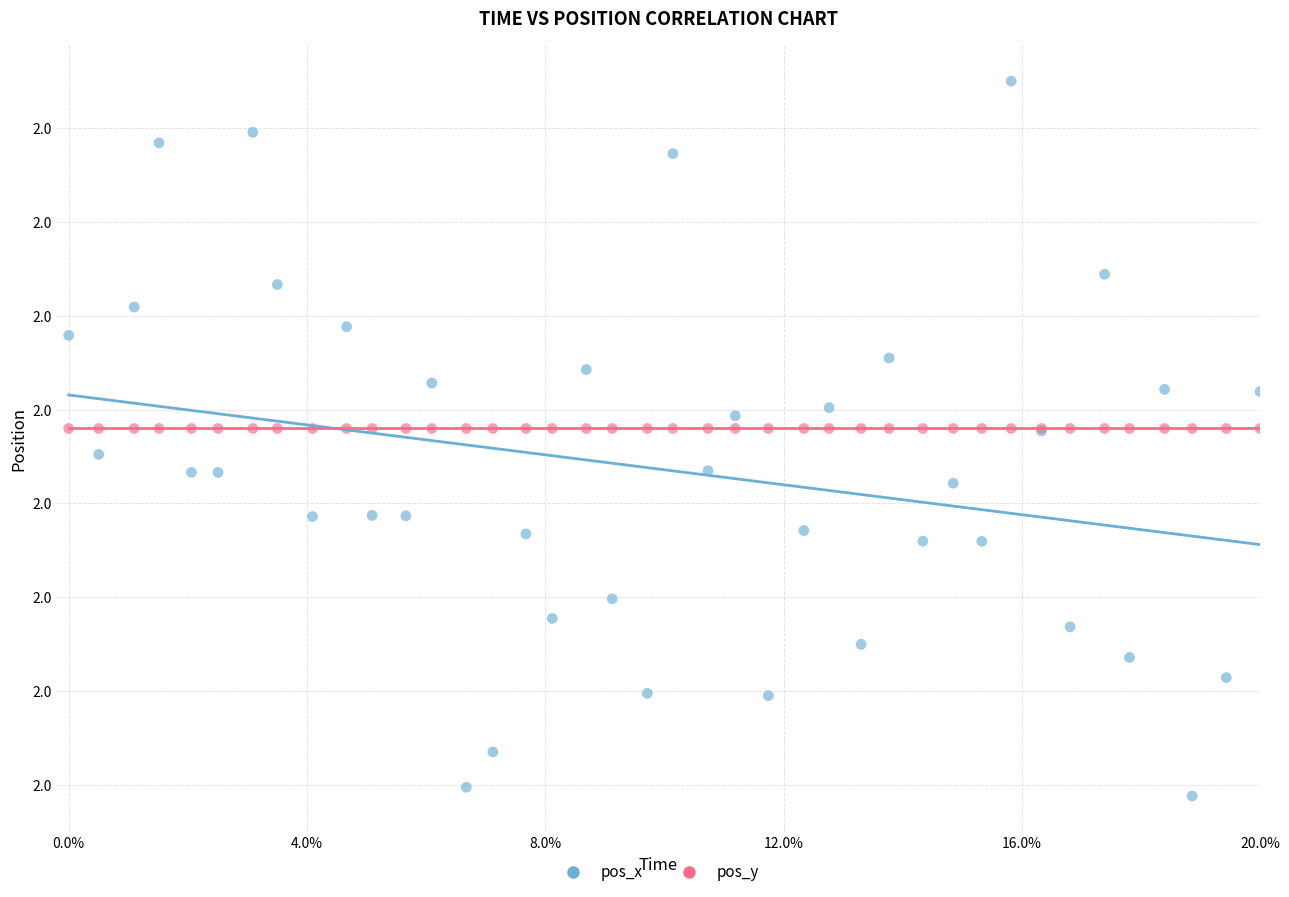

What are all the series names shown in the legend?

pos_x, pos_y